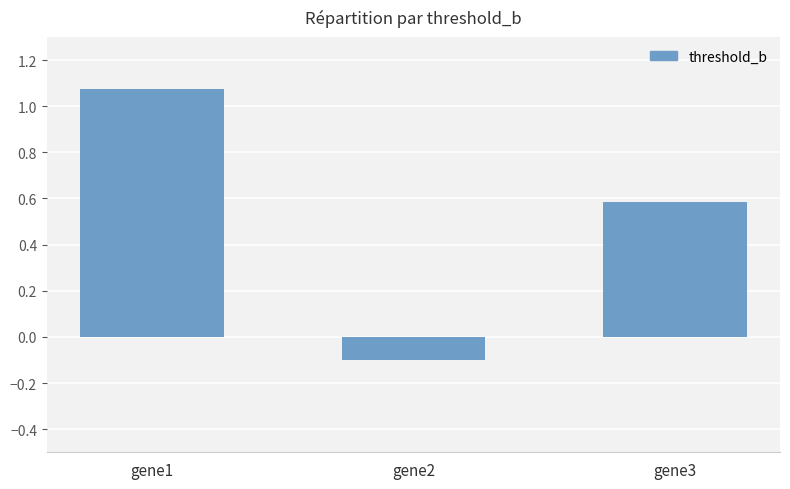

The chart shows a value of -0.1 at gene2. True or false?

True